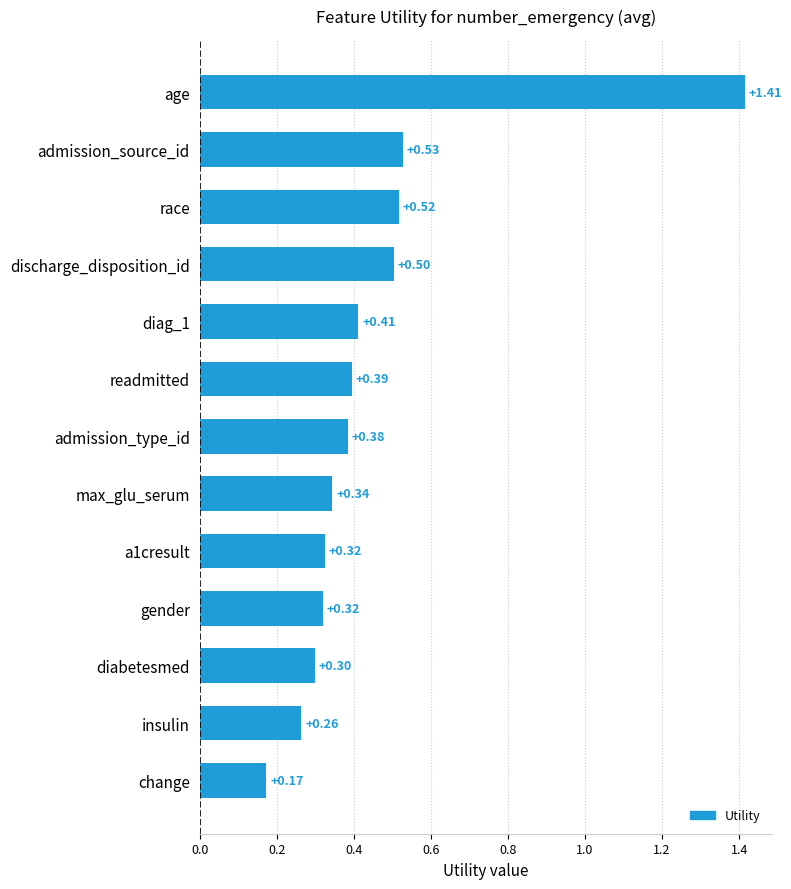

Which category has the highest value across all series?

age